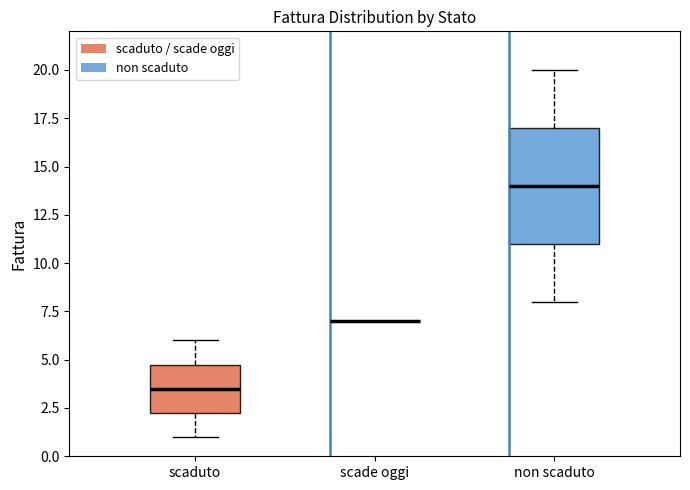

Reading left to right, transcribe this box plot: for each box, give where its median line is, the range the box spans, and where its two whiskers end, as read against the y-axis. The values are not printed on the chart, so give them approximately, as read against the axis.

scaduto: median 3.5, box 2.5 to 5.0, whiskers 1.0 to 6.0
scade oggi: box collapsed to a line at 7.0, whiskers 7.0 to 7.0
non scaduto: median 14.0, box 11.0 to 17.0, whiskers 8.0 to 20.0